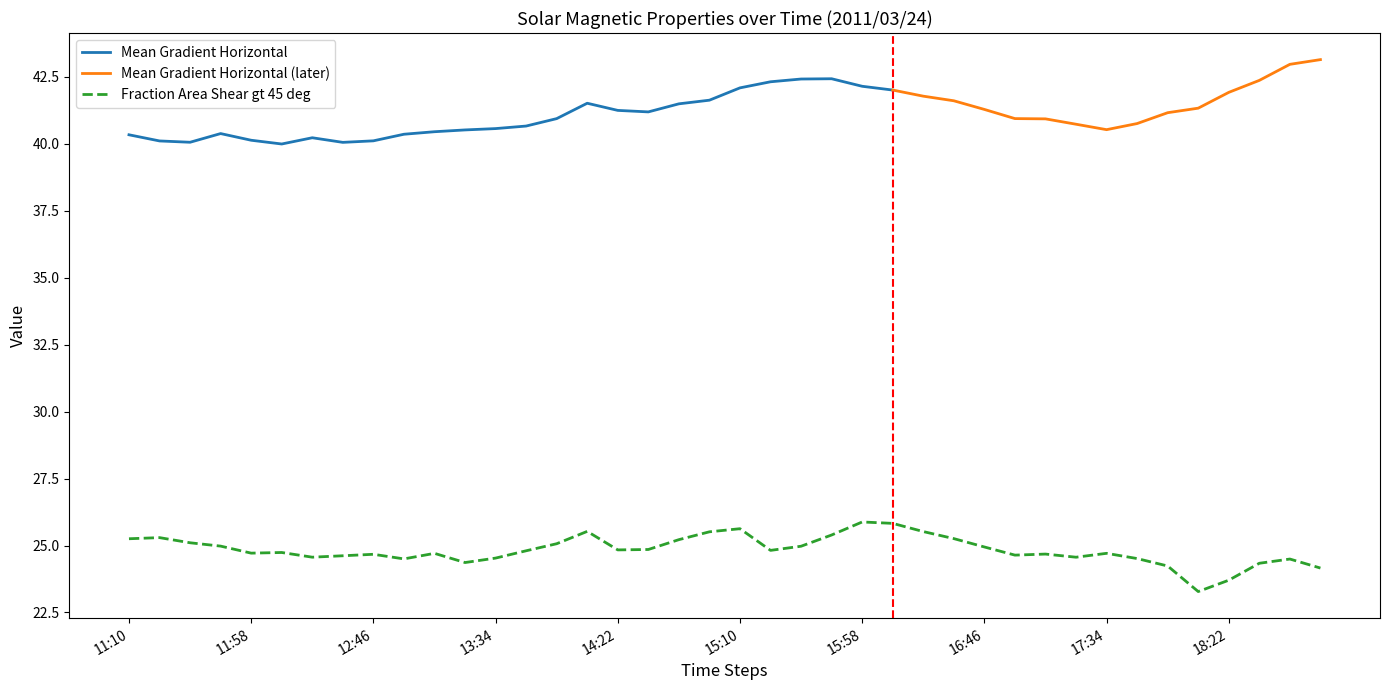

How many values are below 24?

2